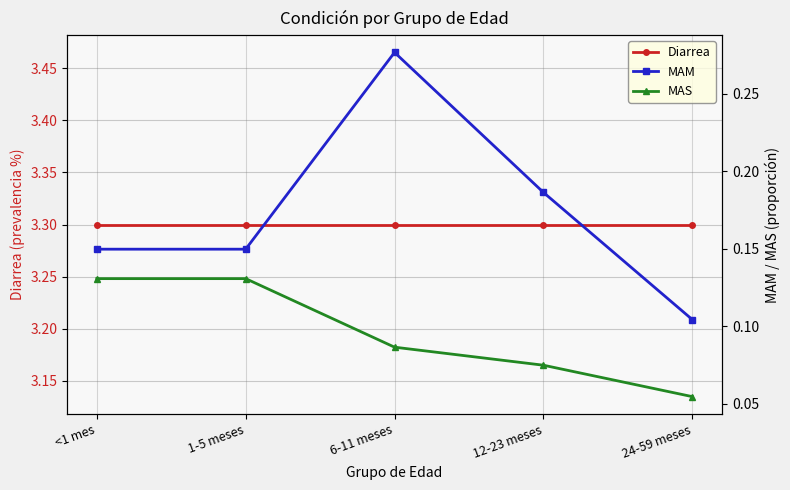

Which series has the largest total across all categories?

Diarrea